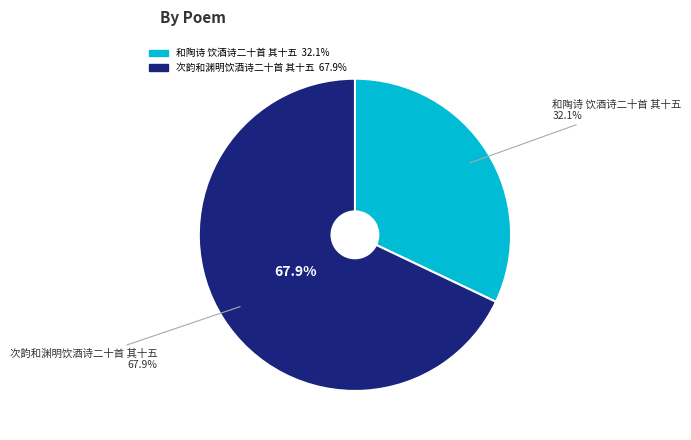

What is the largest slice in the pie chart?

次韵和渊明饮酒诗二十首 其十五